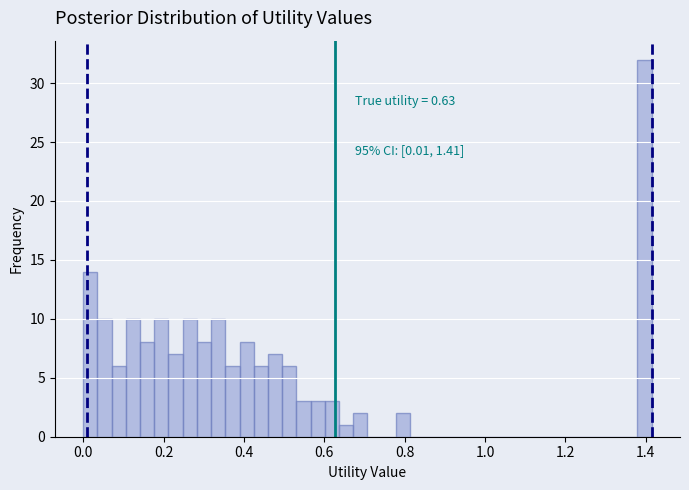

Read against the x-axis, roughly where is the centre of the tallest bar?

1.40